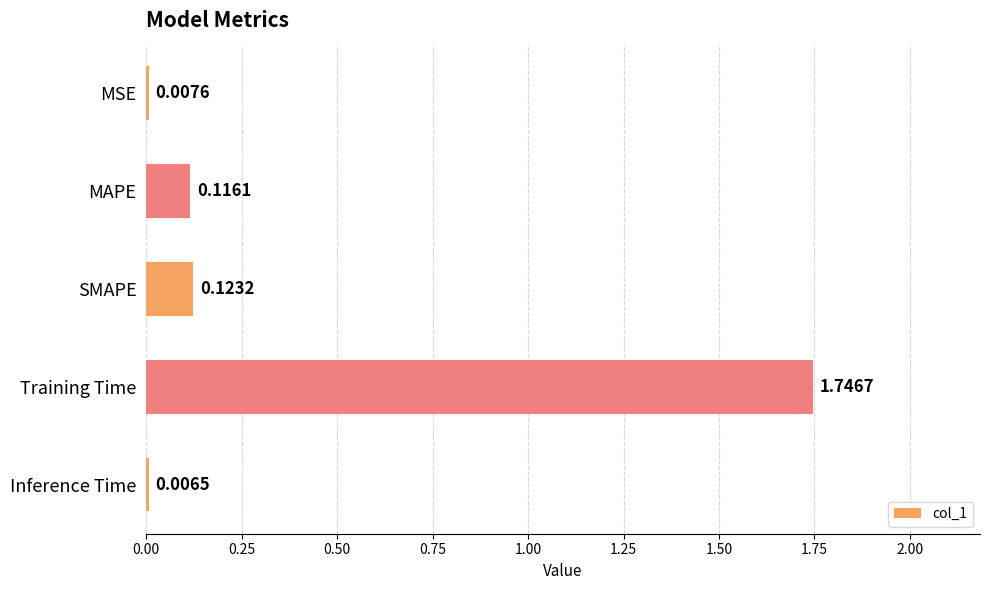

Which category has the highest value across all series?

Training Time